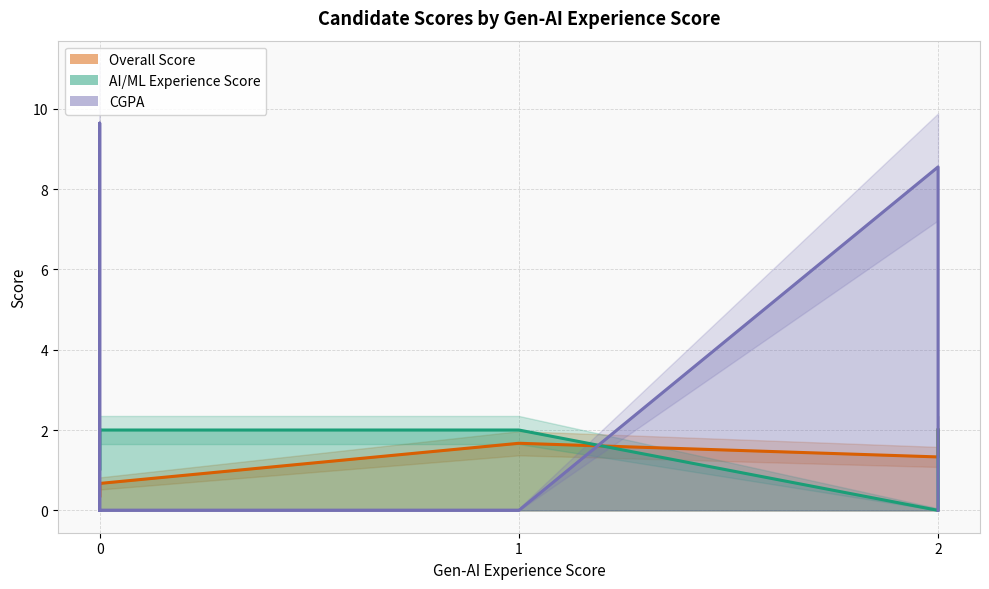

What is the value of the Overall Score point at the 1st from the left?

0.7